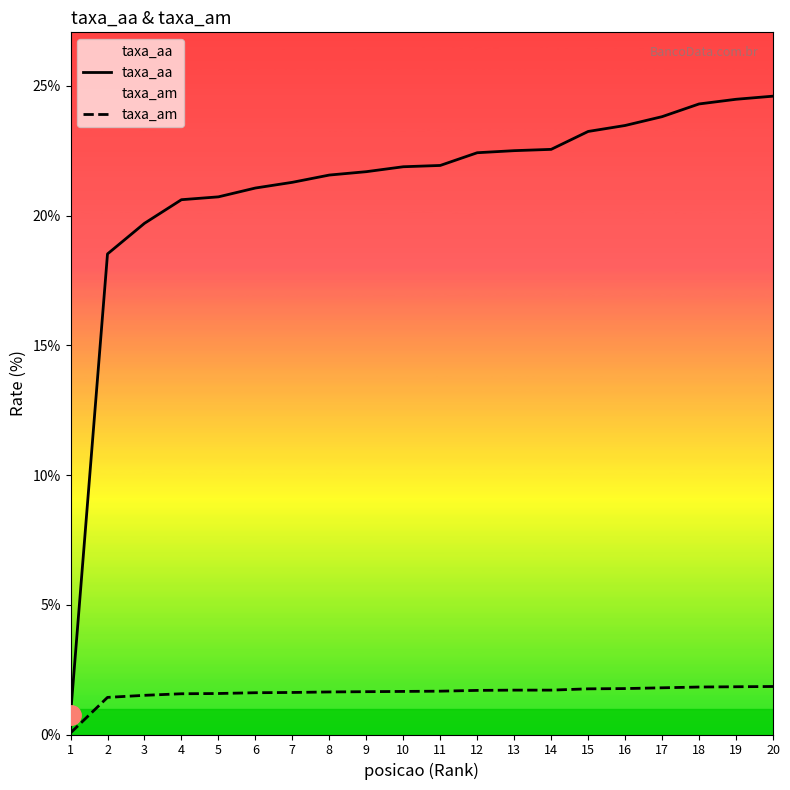

Count the number of categories in the chart.

20